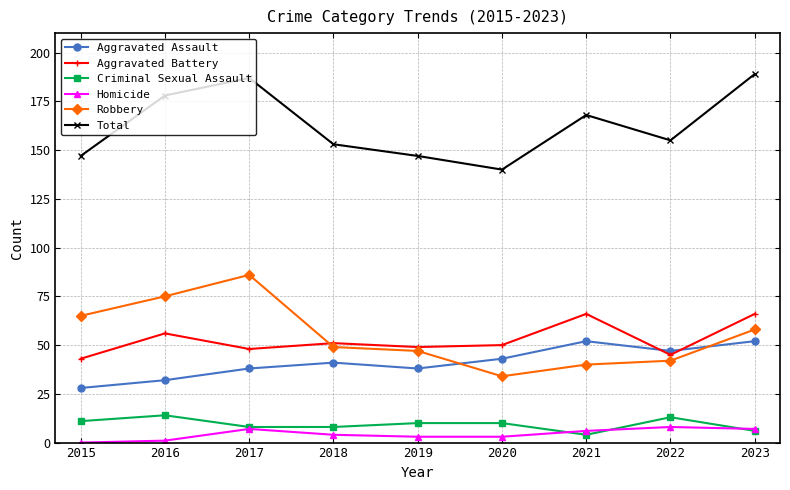

Where is the first local maximum for Robbery?

2017